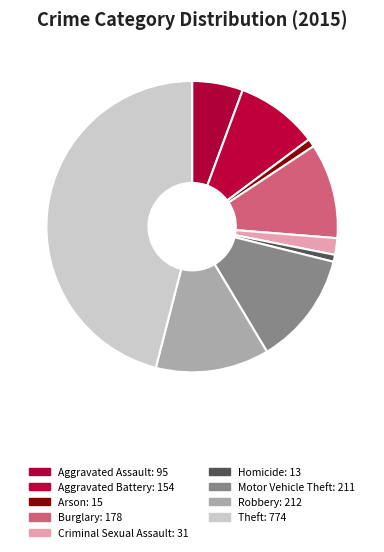

Count the number of slices in the pie.

9